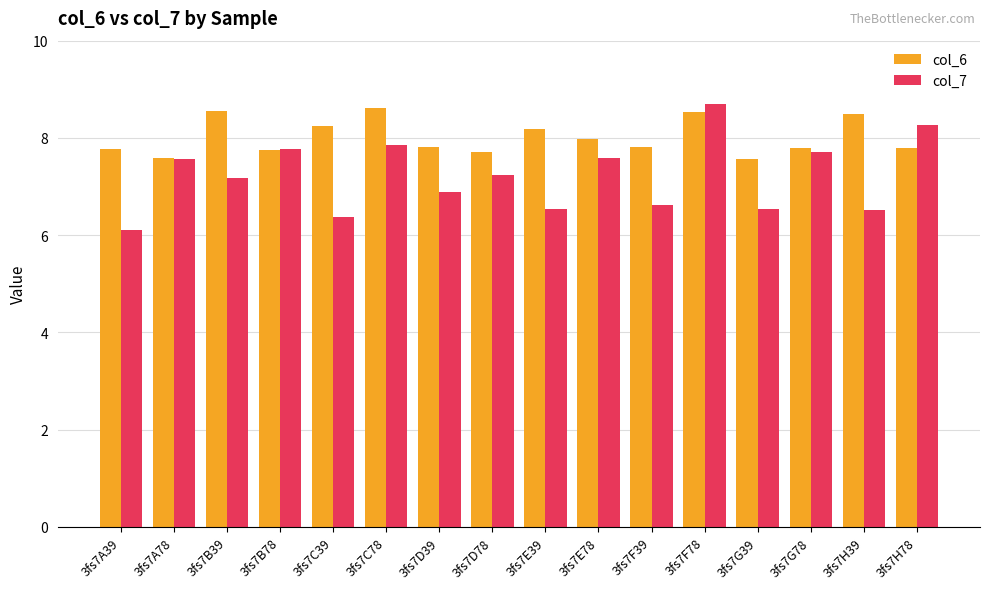

What is the sum of the col_6 values at 3fs7G78 and 3fs7E39?

16.0